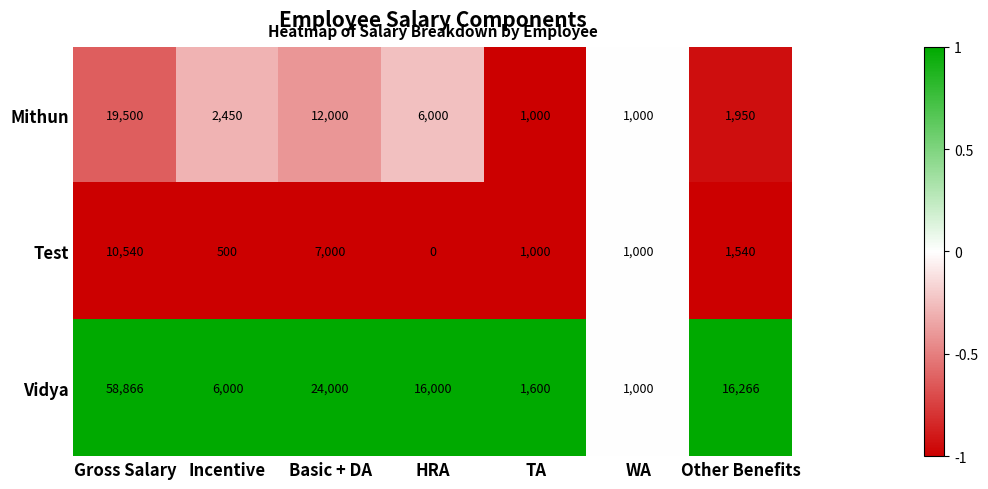

Between Basic + DA and WA, which series saw the biggest shift?

Vidya